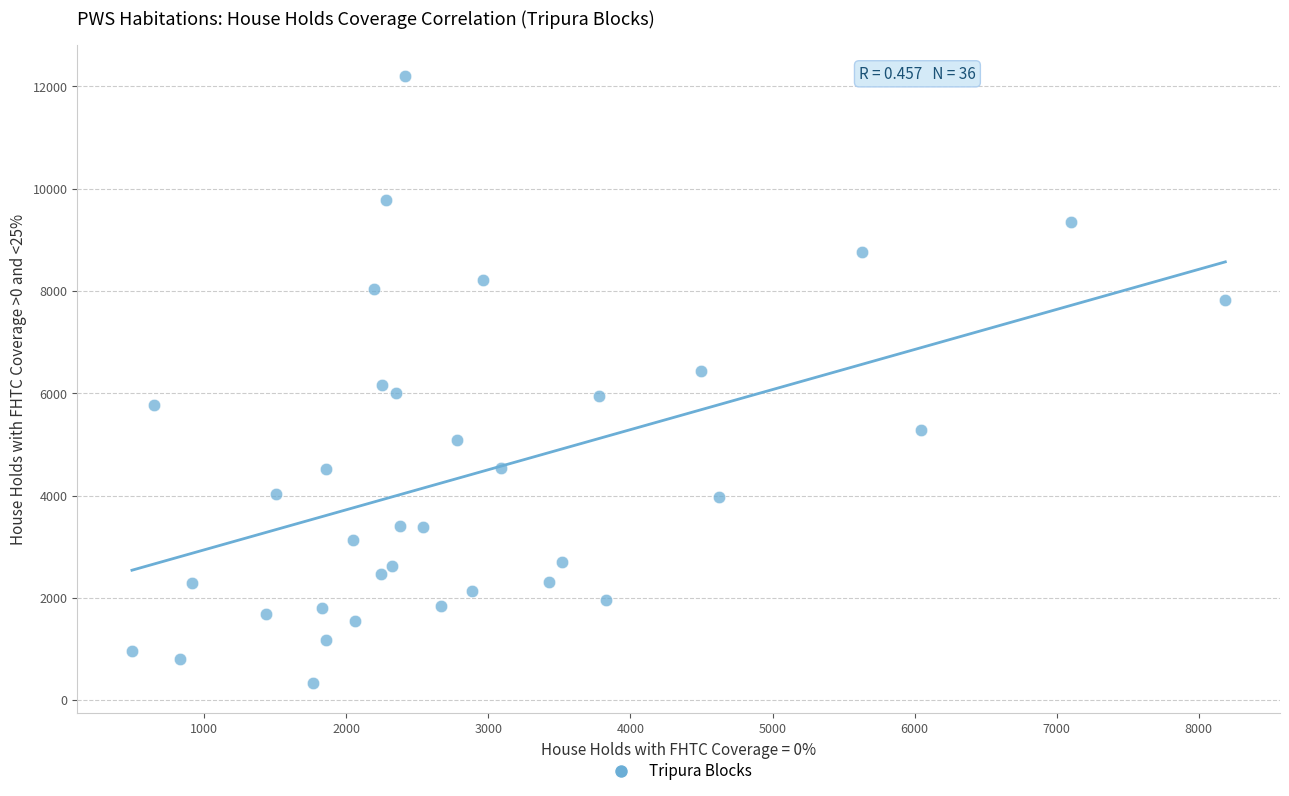

What is the range of X values (max minus min)?

7698